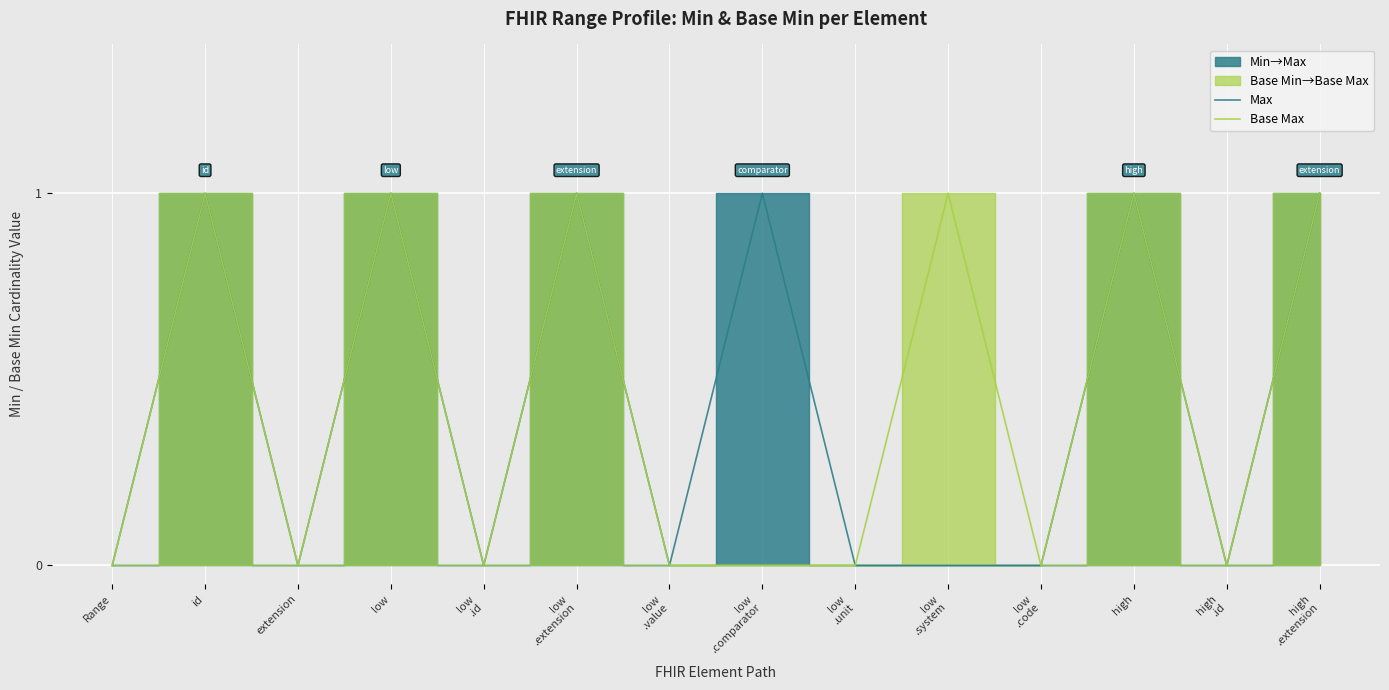

Reading left to right, list all the values displayed in this chart.

Max: Range=0	id=1	extension=0	low=1	low
.id=0	low
.extension=1	low
.value=0	low
.comparator=1	low
.unit=0	low
.system=0	low
.code=0	high=1	high
.id=0	high
.extension=1
Base Max: Range=0	id=1	extension=0	low=1	low
.id=0	low
.extension=1	low
.value=0	low
.comparator=0	low
.unit=0	low
.system=1	low
.code=0	high=1	high
.id=0	high
.extension=1